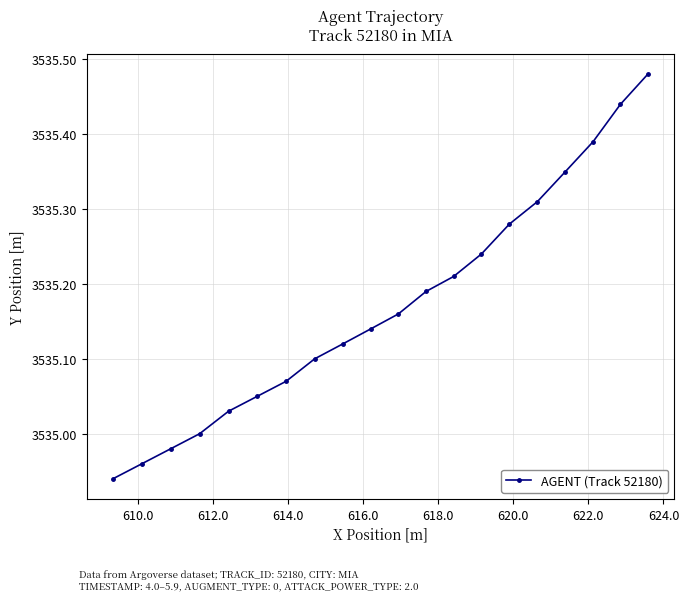

True or false: the data has more than 1 interior local peaks.

False